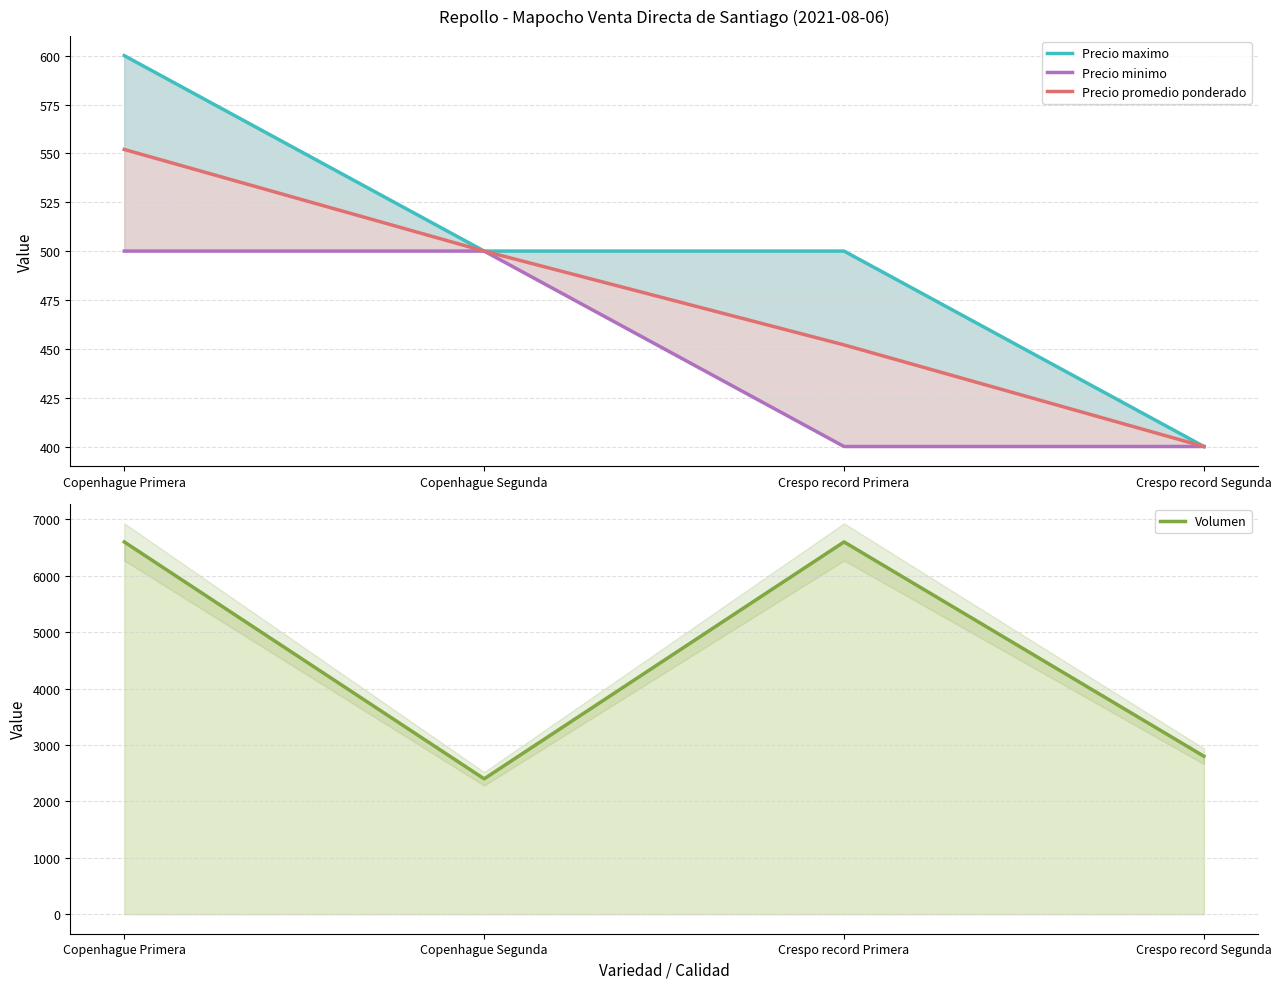

The value of Volumen at Copenhague Primera is 6600. True or false?

True